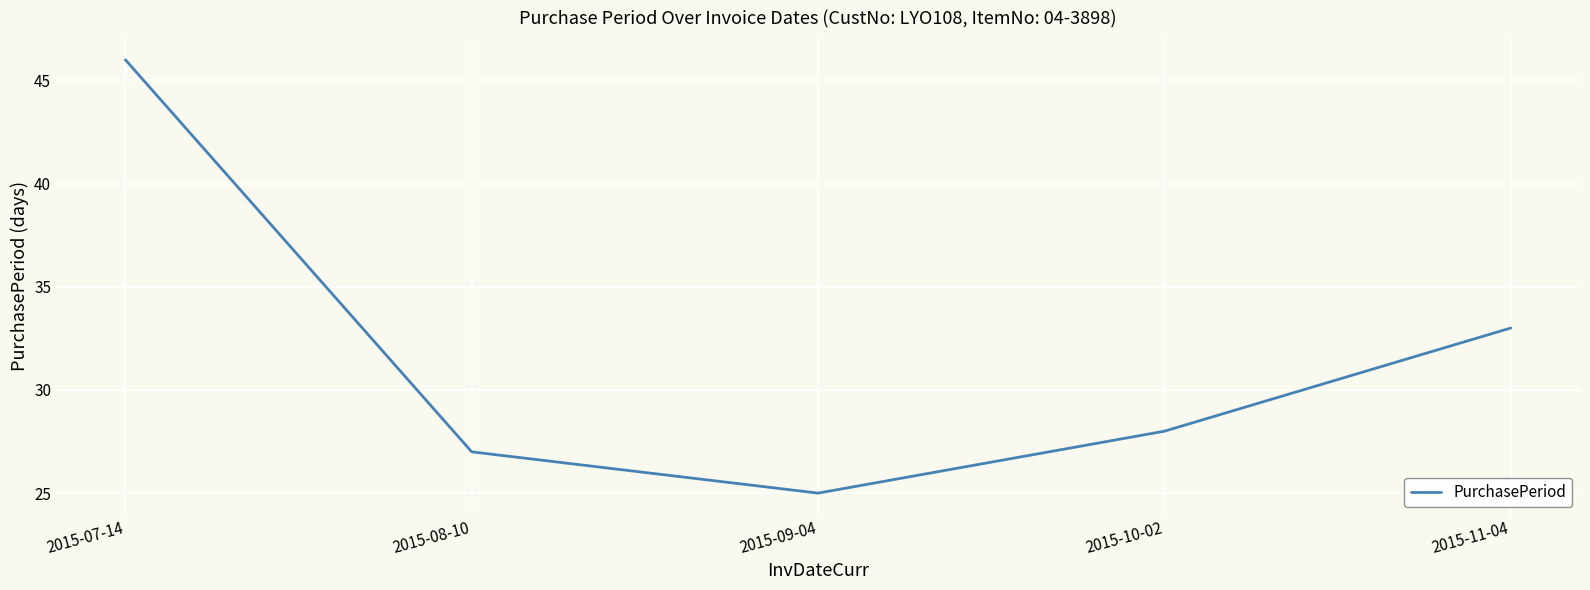

What is the ratio of the value at 2015-08-10 to the value at 2015-07-14?

0.6